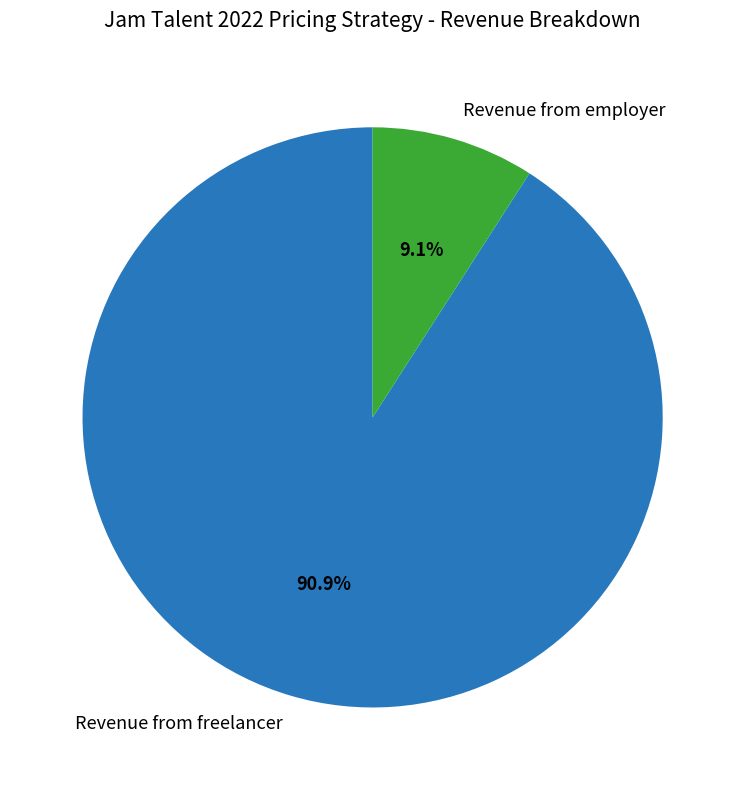

What percentage is the Revenue from freelancer slice, to the nearest percent?

91%